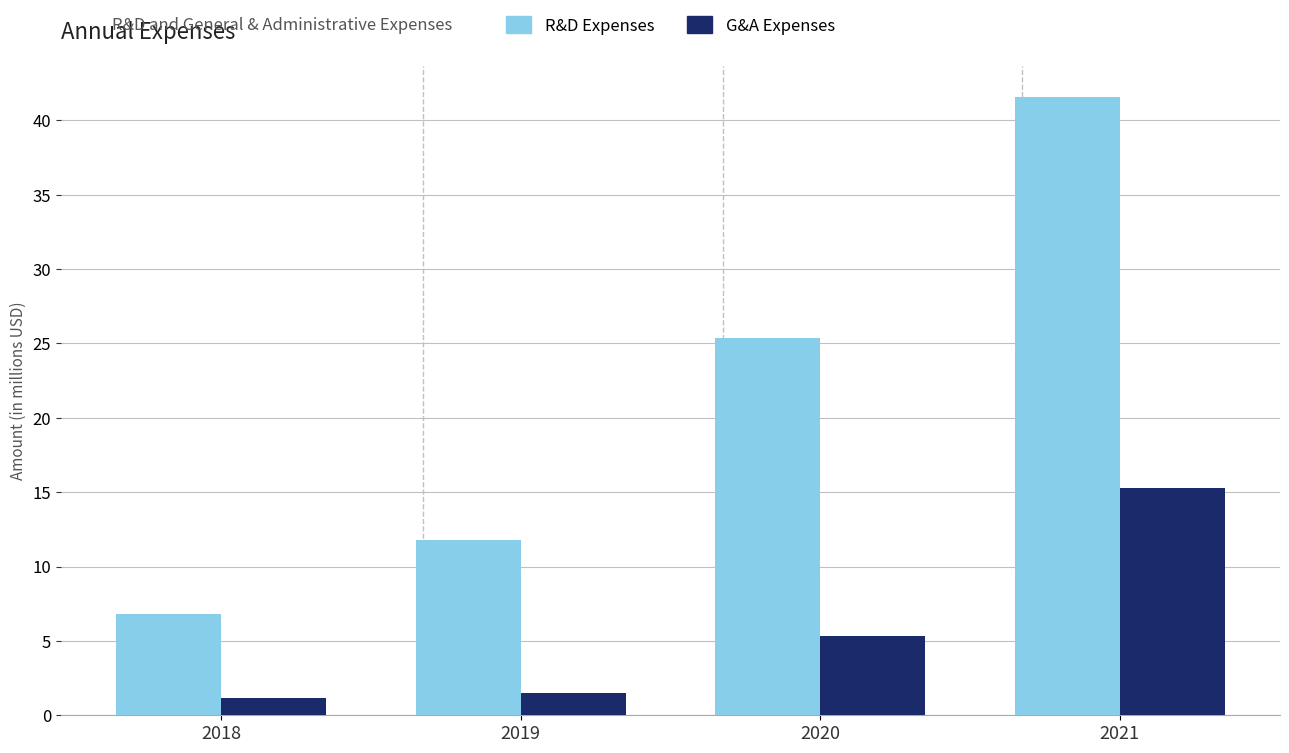

At which label does G&A Expenses first exceed 5?

2020